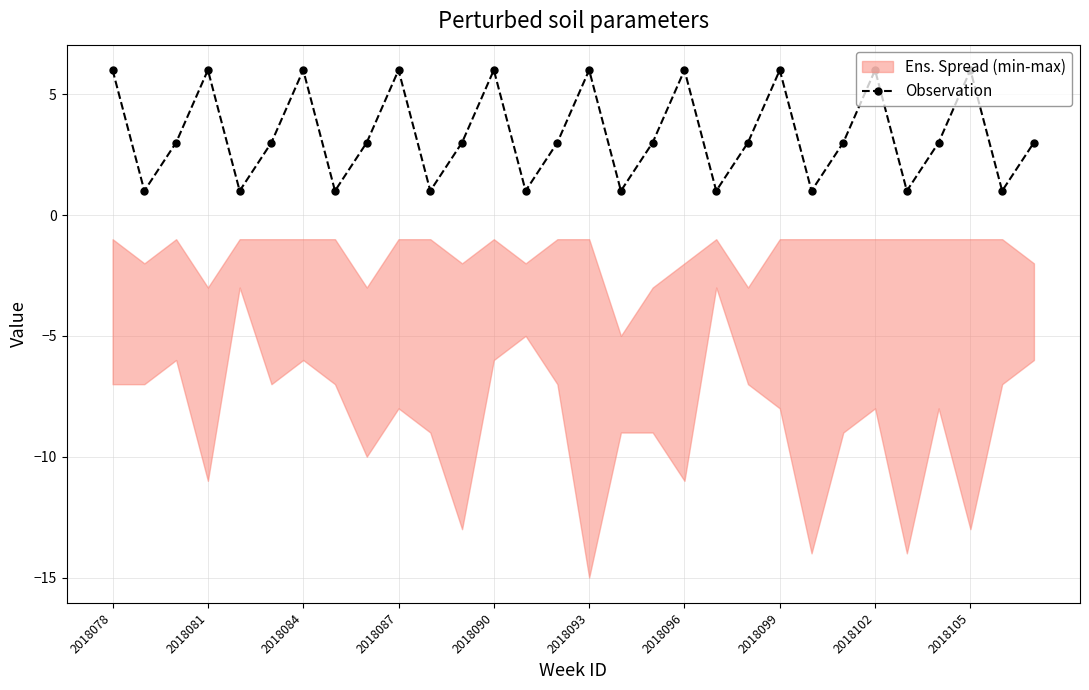

What is the average value?

3